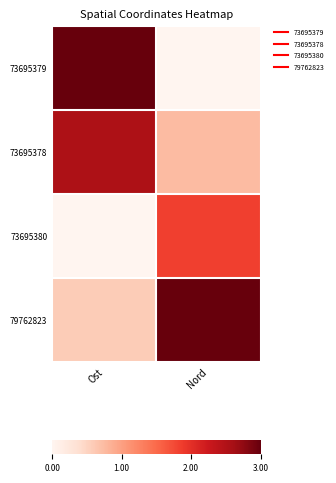

Which label corresponds to the smallest value in the chart?

Nord